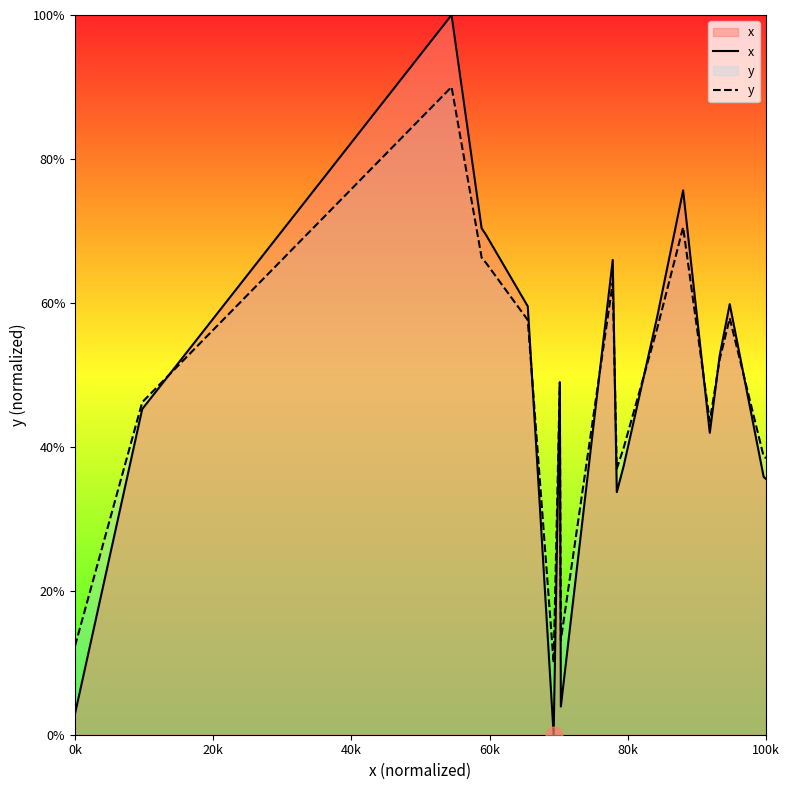

How many intersections are there between x and y?

8